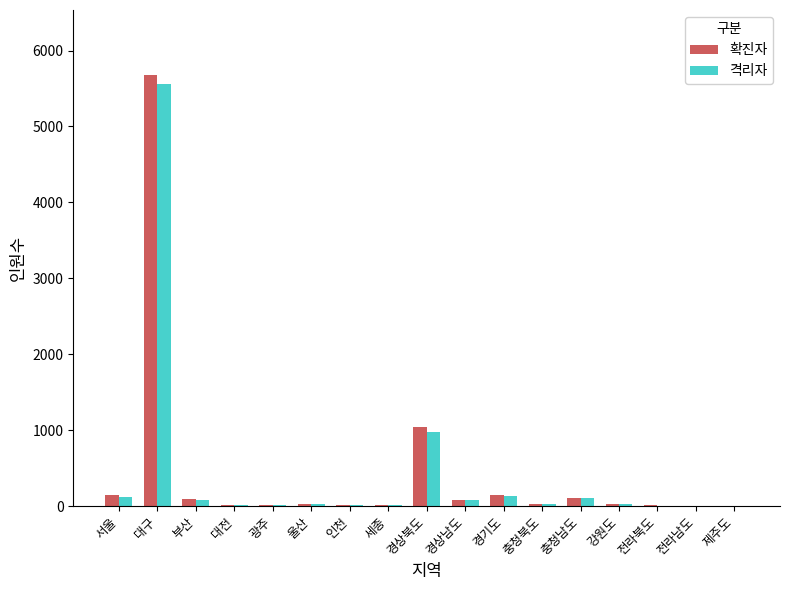

What is the maximum value shown in the chart?

5682